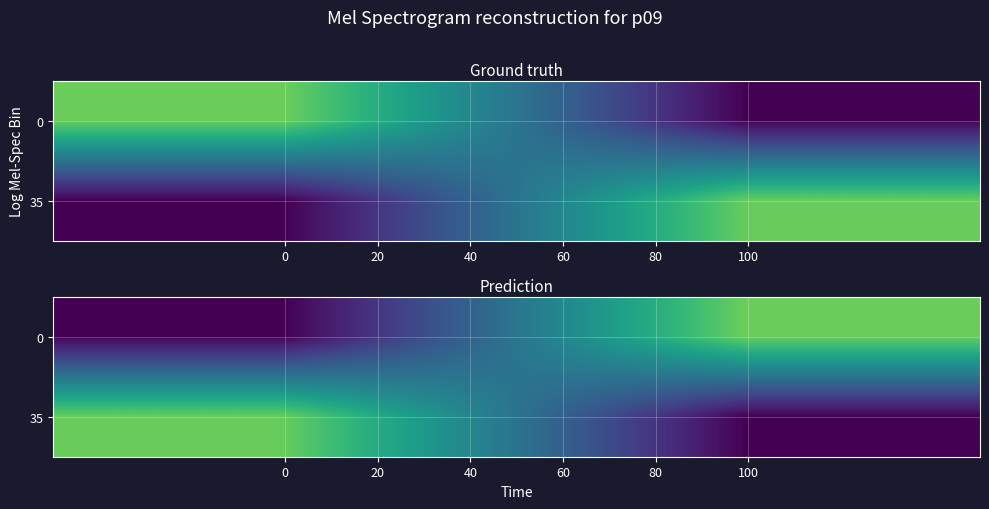

What is the difference between the maximum and minimum values in the 35 series?

76.8